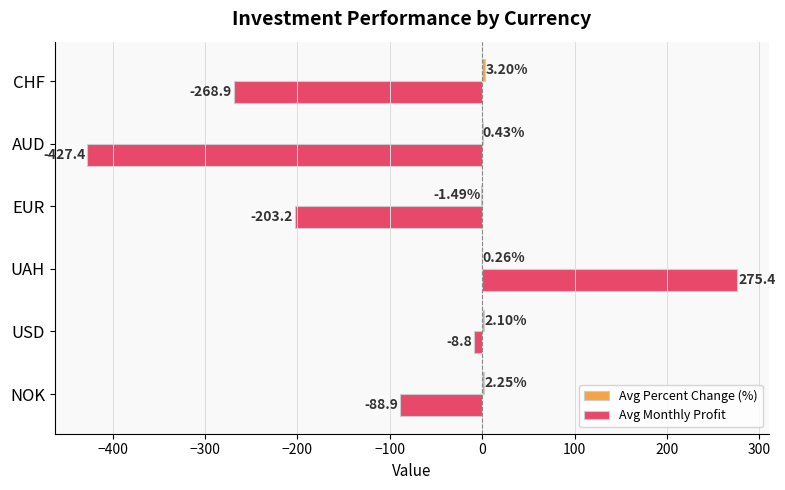

At which label is Avg Monthly Profit closest to -75?

NOK